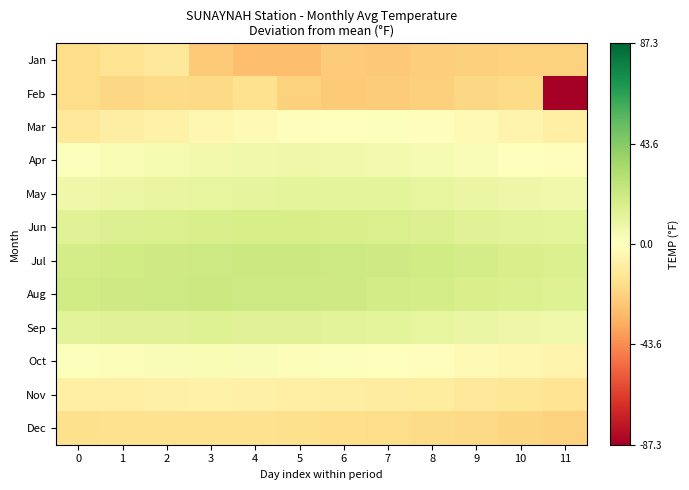

Which category has the highest value across all series?

5